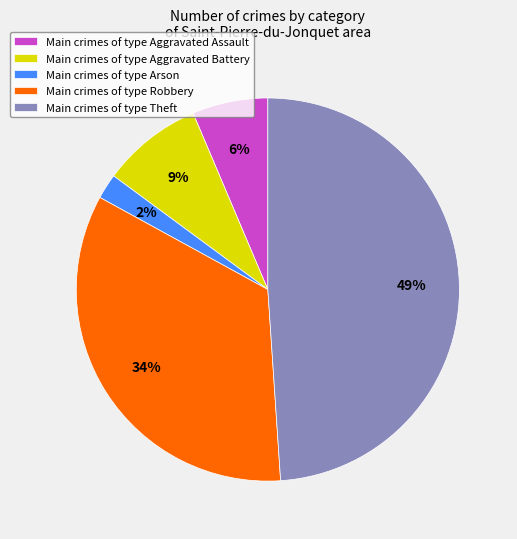

Rank the categories by value from highest to lowest.

Main crimes of type Theft, Main crimes of type Robbery, Main crimes of type Aggravated Battery, Main crimes of type Aggravated Assault, Main crimes of type Arson